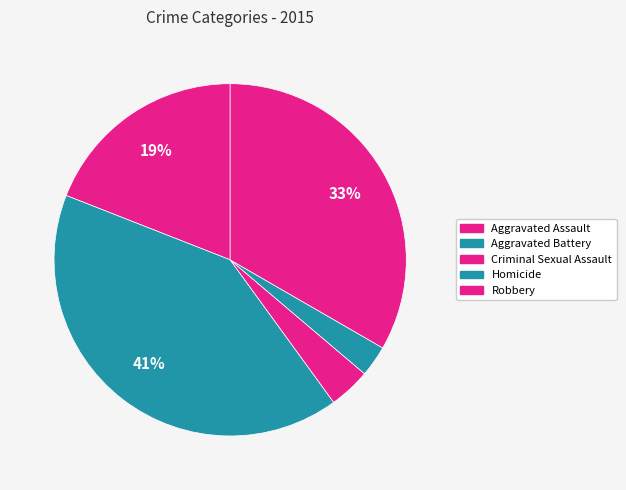

To the nearest percent, what is the average slice percentage?

20%